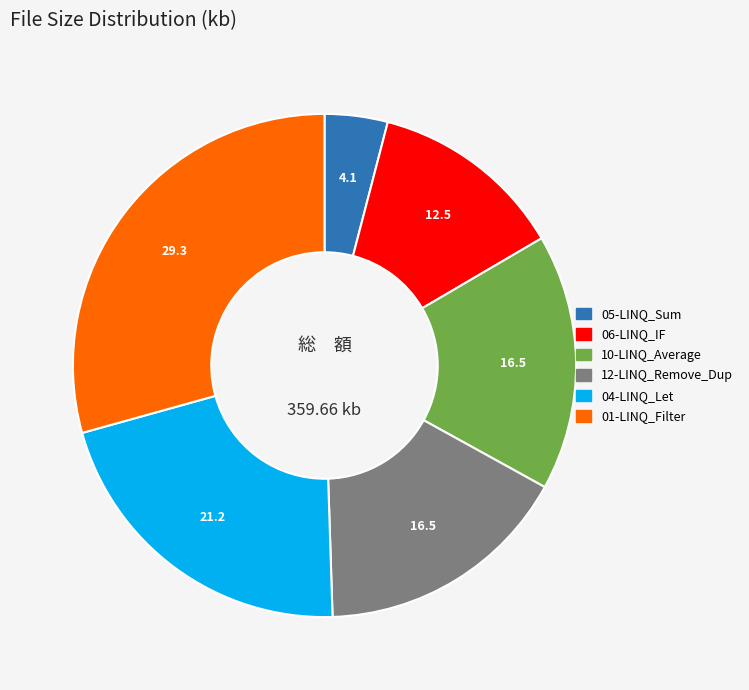

Is there a majority slice in this chart?

No